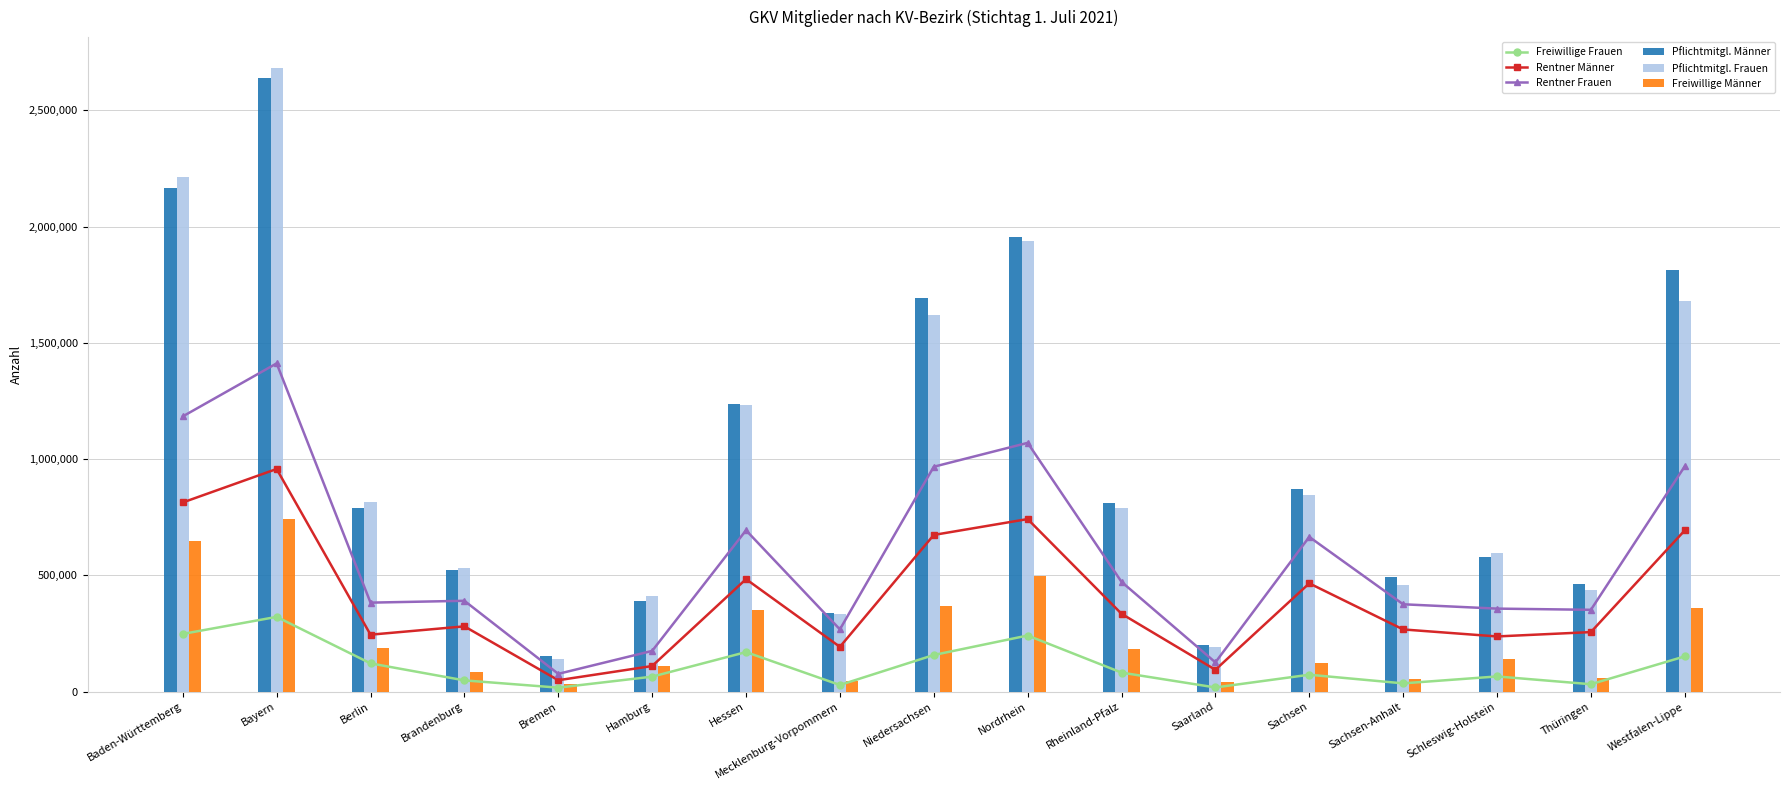

Count the number of categories in the chart.

17